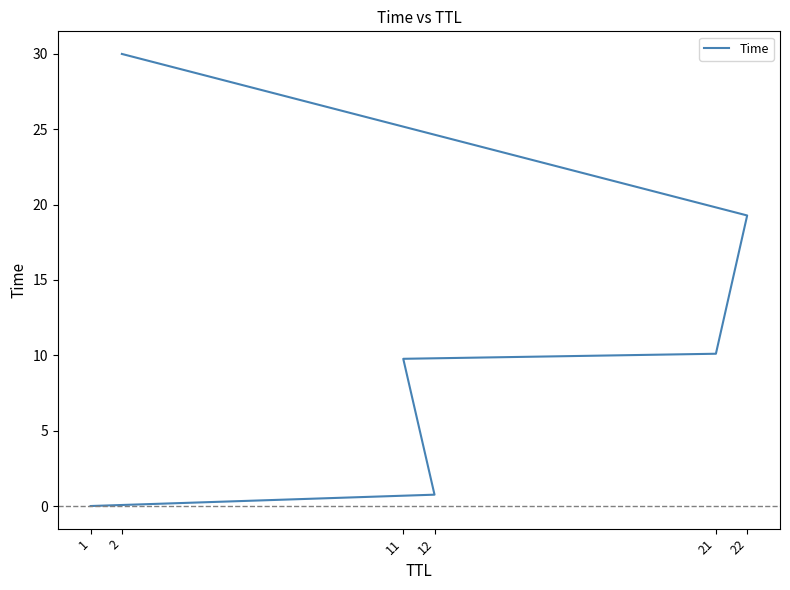

Reading right to left, extract all data points from this chart.

2=30.0	22=19.3	21=10.1	11=9.8	12=0.8	1=0.0